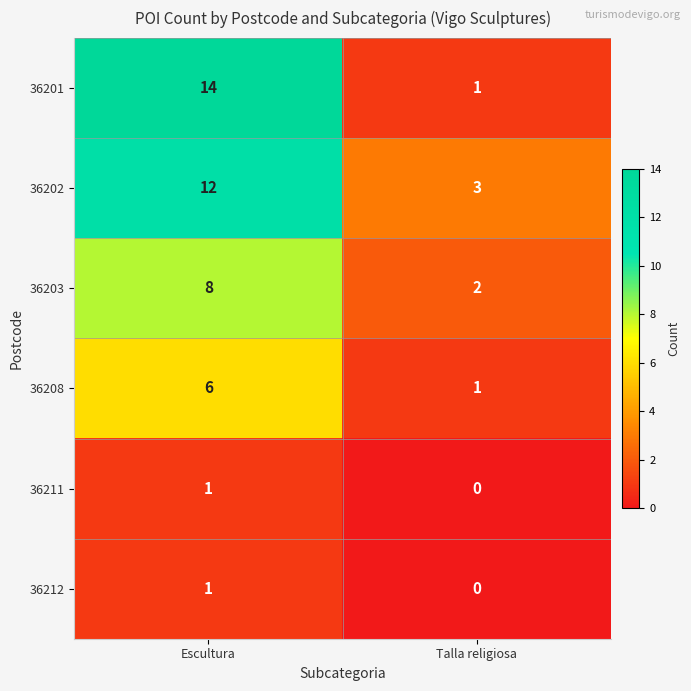

List the labels in order of 36202 value, smallest first.

Talla religiosa, Escultura